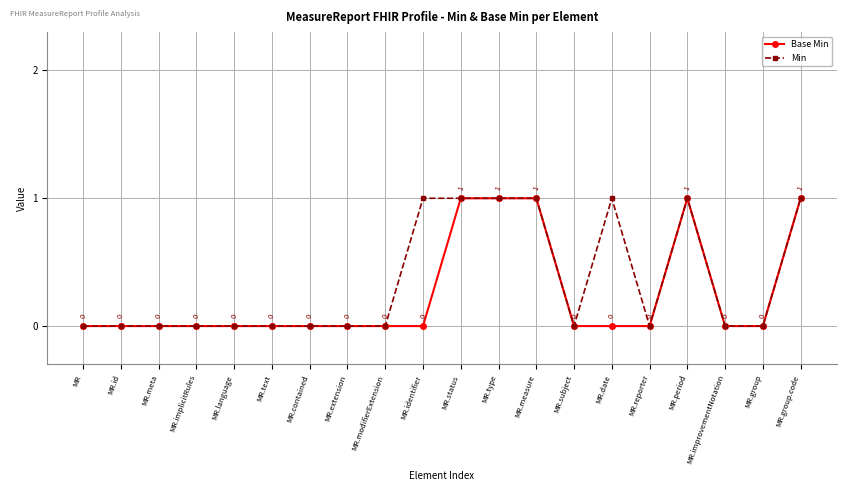

Reading left to right, list all the values displayed in this chart.

Base Min: 0	0	0	0	0	0	0	0	0	0	1	1	1	0	0	0	1	0	0	1
Min: 0	0	0	0	0	0	0	0	0	1	1	1	1	0	1	0	1	0	0	1